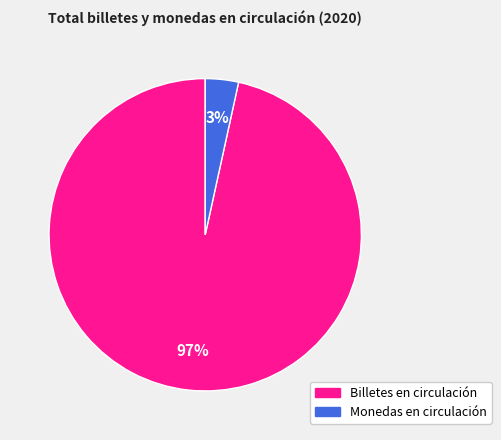

To the nearest percent, what is the average slice percentage?

50%